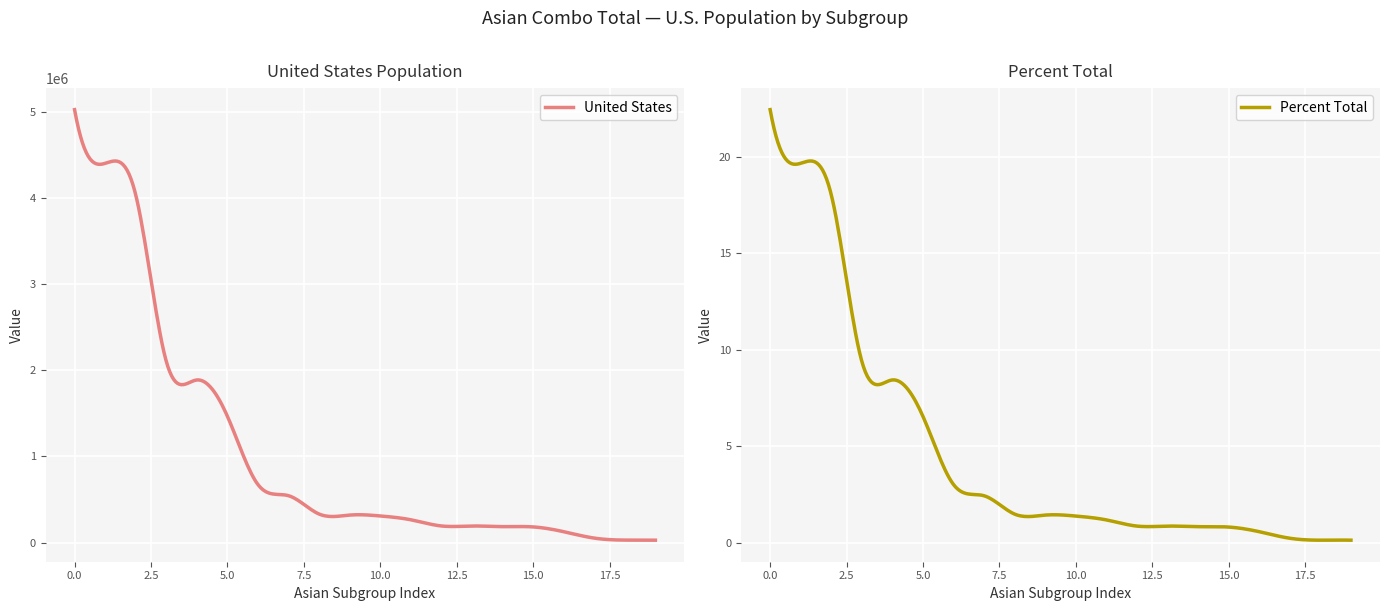

Rank the series at Pakistani from highest to lowest value.

United States, Percent Total